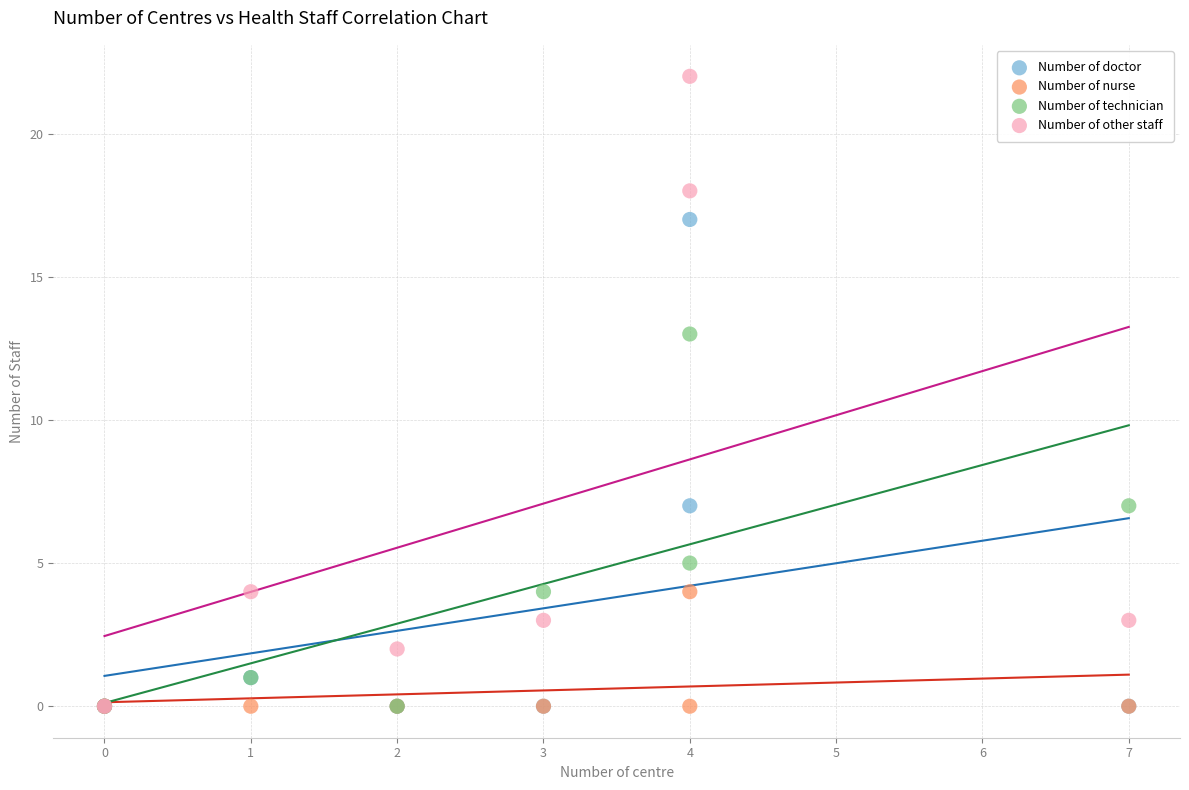

What are all the series names shown in the legend?

Number of doctor, Number of nurse, Number of technician, Number of other staff